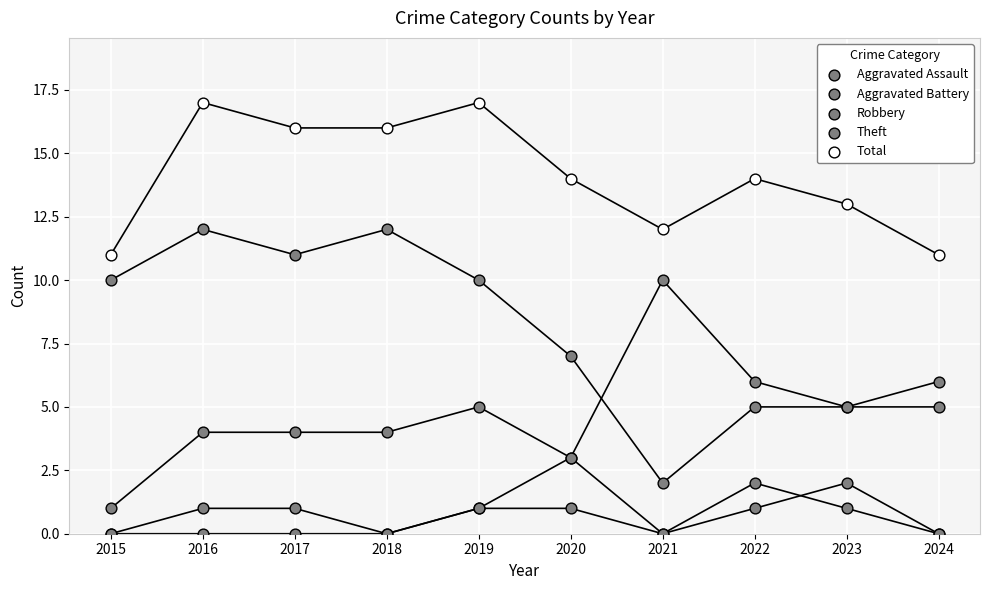

At which category is the sum across all series the highest?

2016